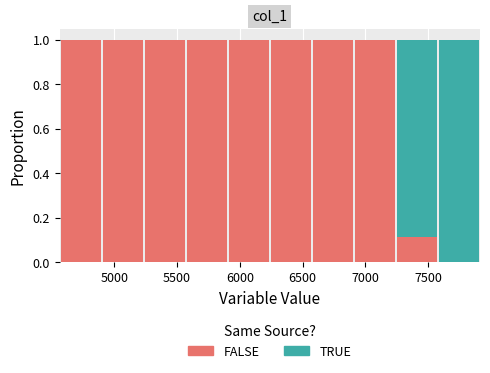

Reading left to right, list every stacked bar in this chart as the range it spans on the x-axis followed by its total height. Neither the bar edges nor the heights are printed on the chart, so give them approximately, as read against the axes.

4550 to 4900: 1
4900 to 5250: 1
5250 to 5550: 1
5550 to 5900: 1
5900 to 6250: 1
6250 to 6550: 1
6550 to 6900: 1
6900 to 7250: 1
7250 to 7600: 1
7600 to 7900: 1